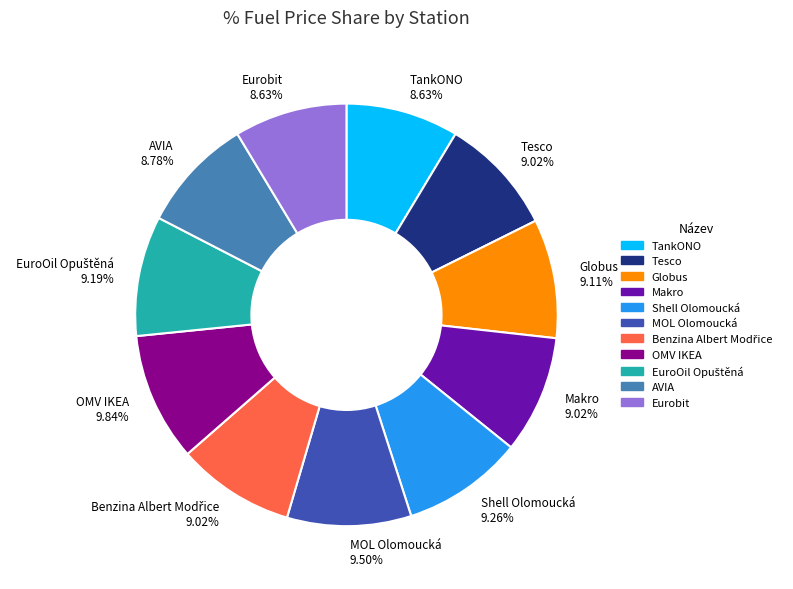

Is there a majority slice in this chart?

No